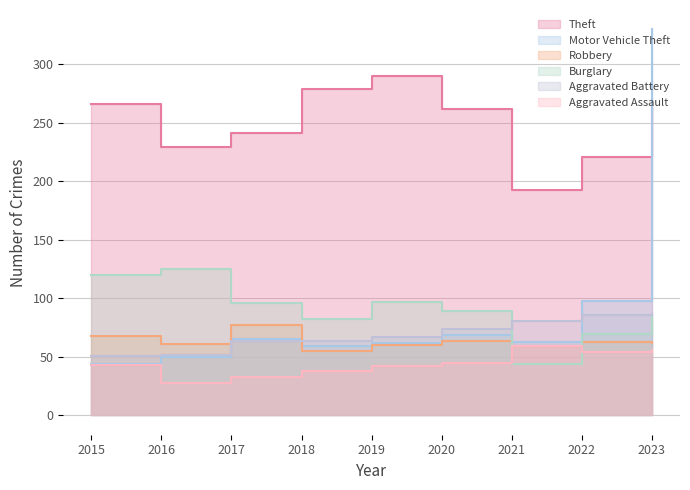

The Motor Vehicle Theft series shows 69 at 2020. True or false?

True